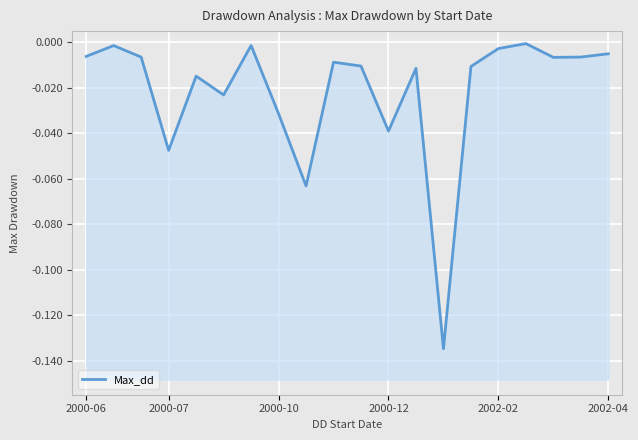

True or false: the data shows -0.0 at 6.

False